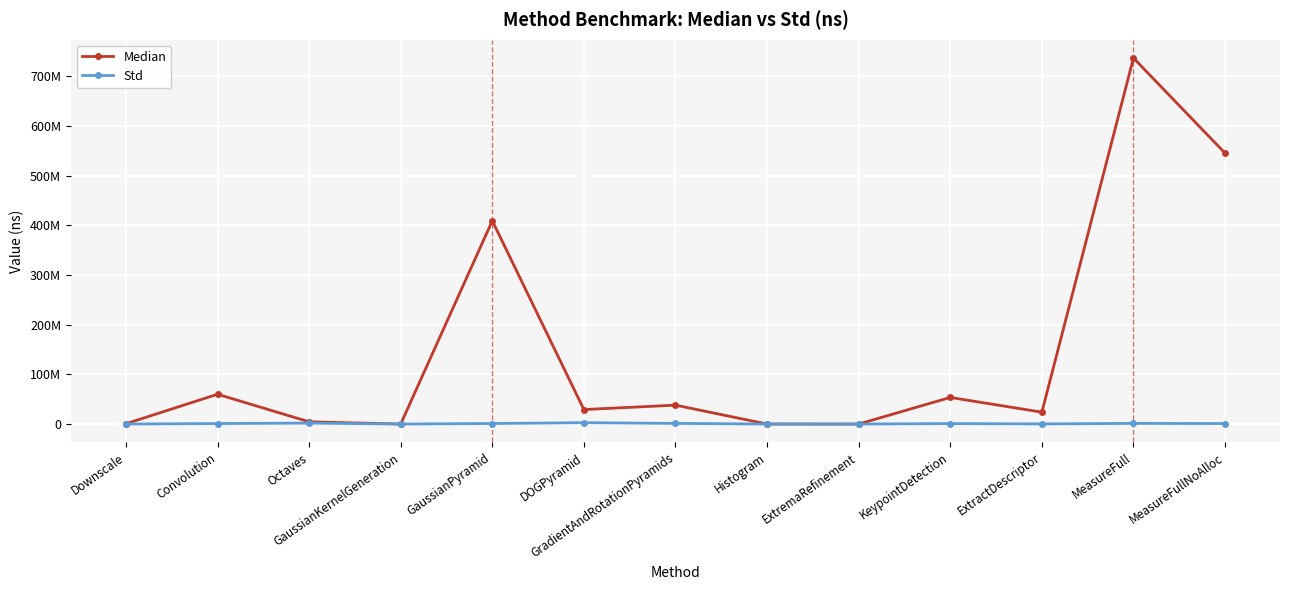

What is the difference between the Std values at ExtremaRefinement and KeypointDetection?

934533.1